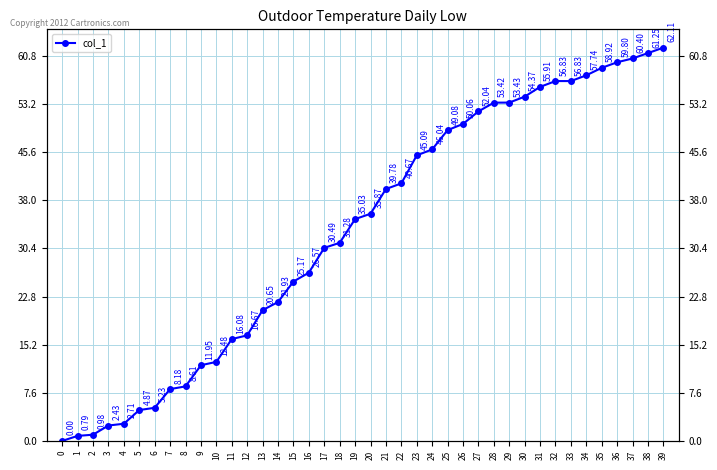

Is it true that the value at 0 is 0.0?

True